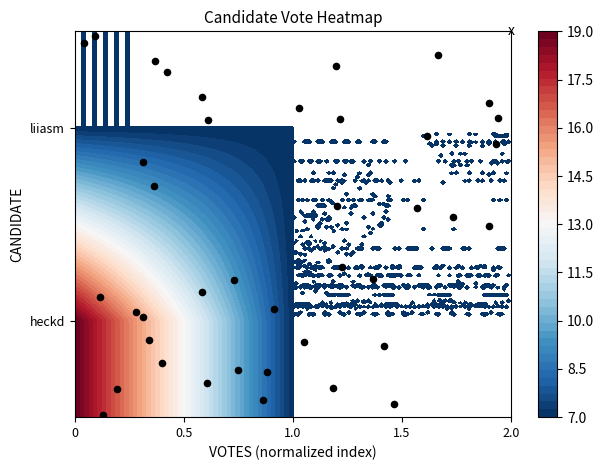

The value at 38 is 0.3. True or false?

False